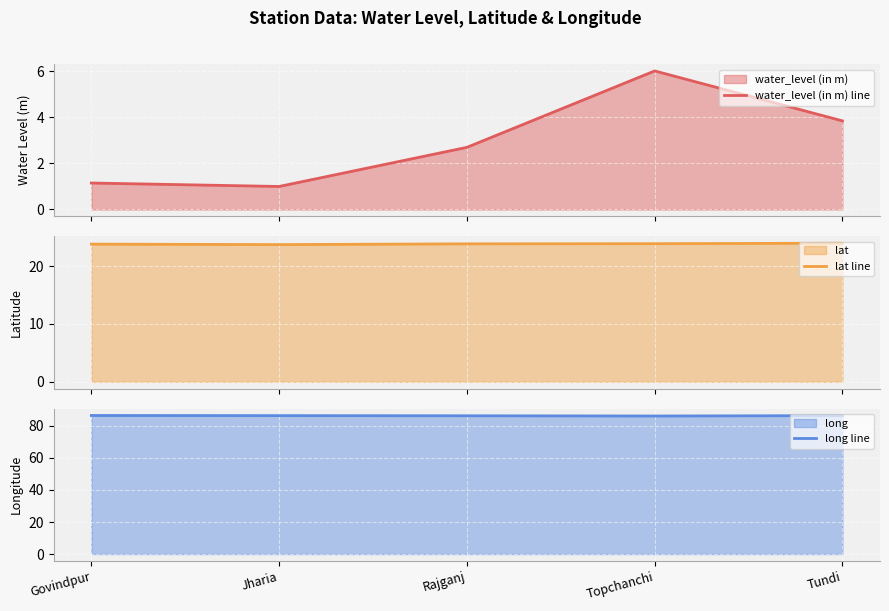

True or false: lat line has more than 1 interior local peaks.

False